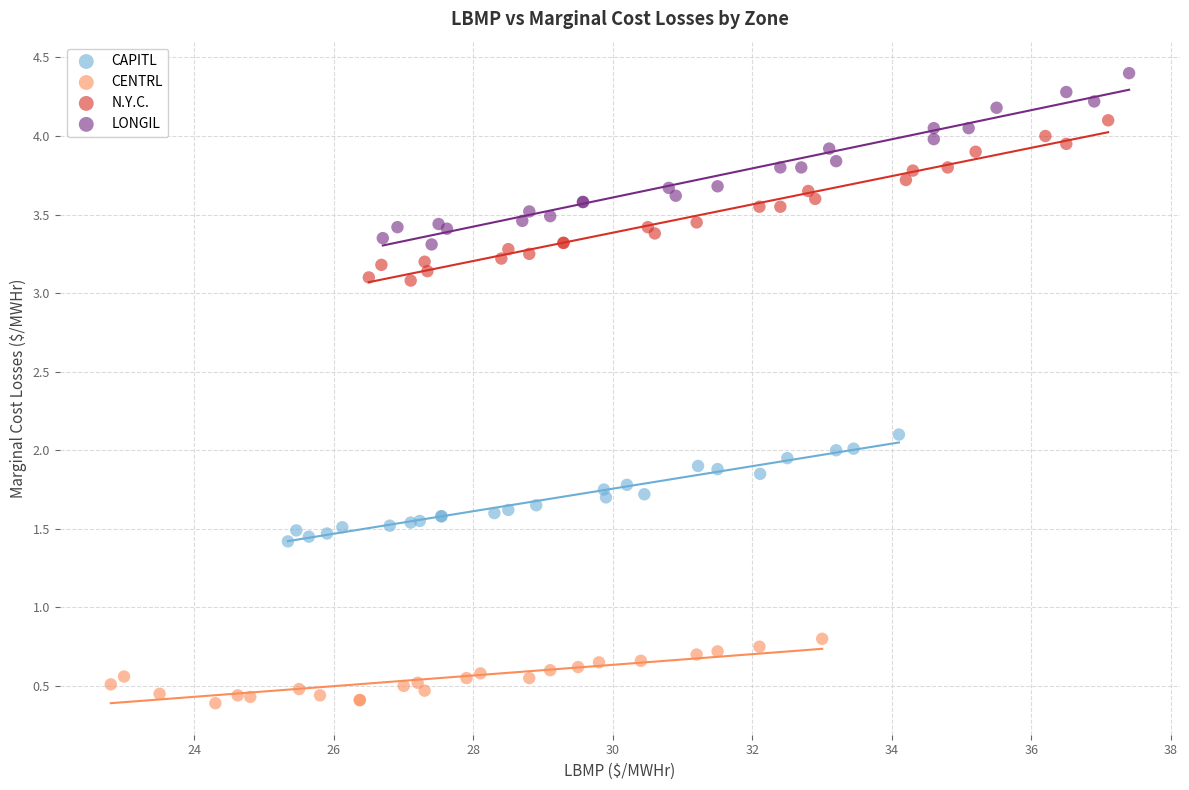

Which series has the widest spread of Y values?

LONGIL